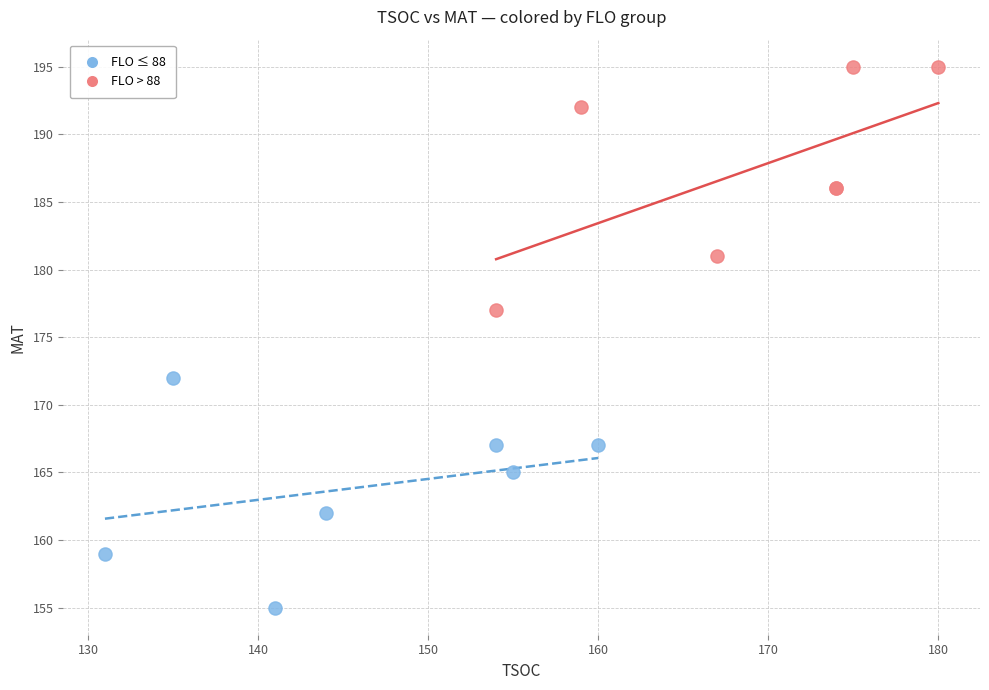

What are all the series names shown in the legend?

FLO ≤ 88, FLO > 88